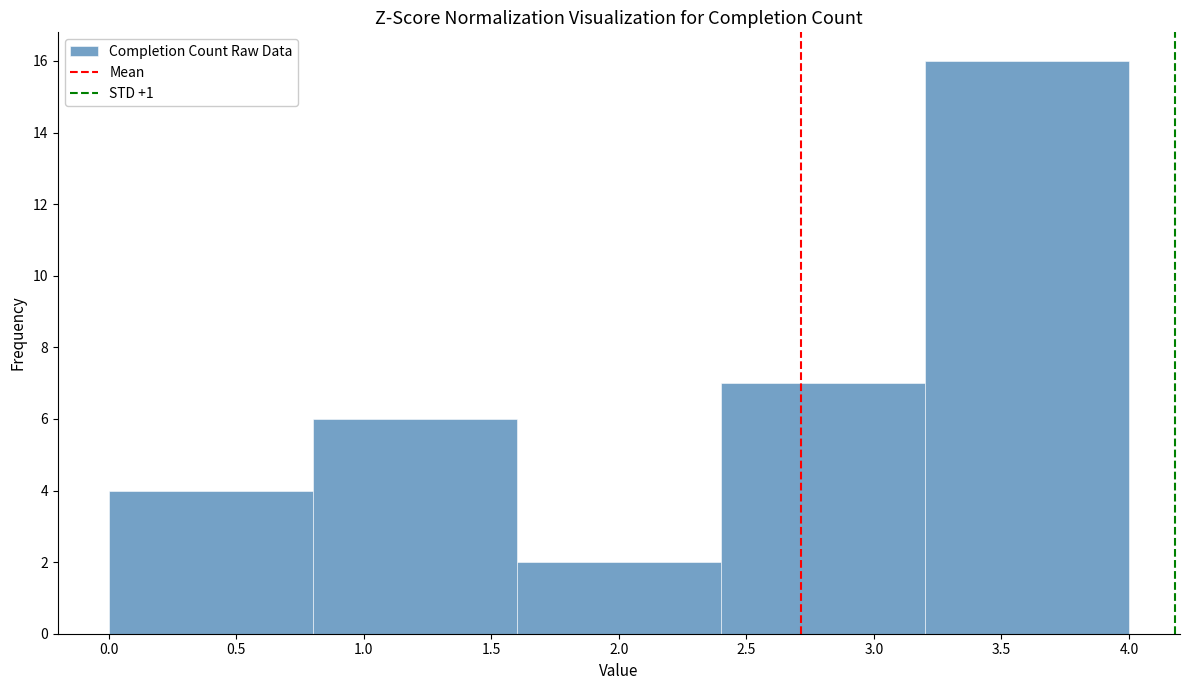

Over which range of the x-axis is the bar tallest?

3.2 to 4.0